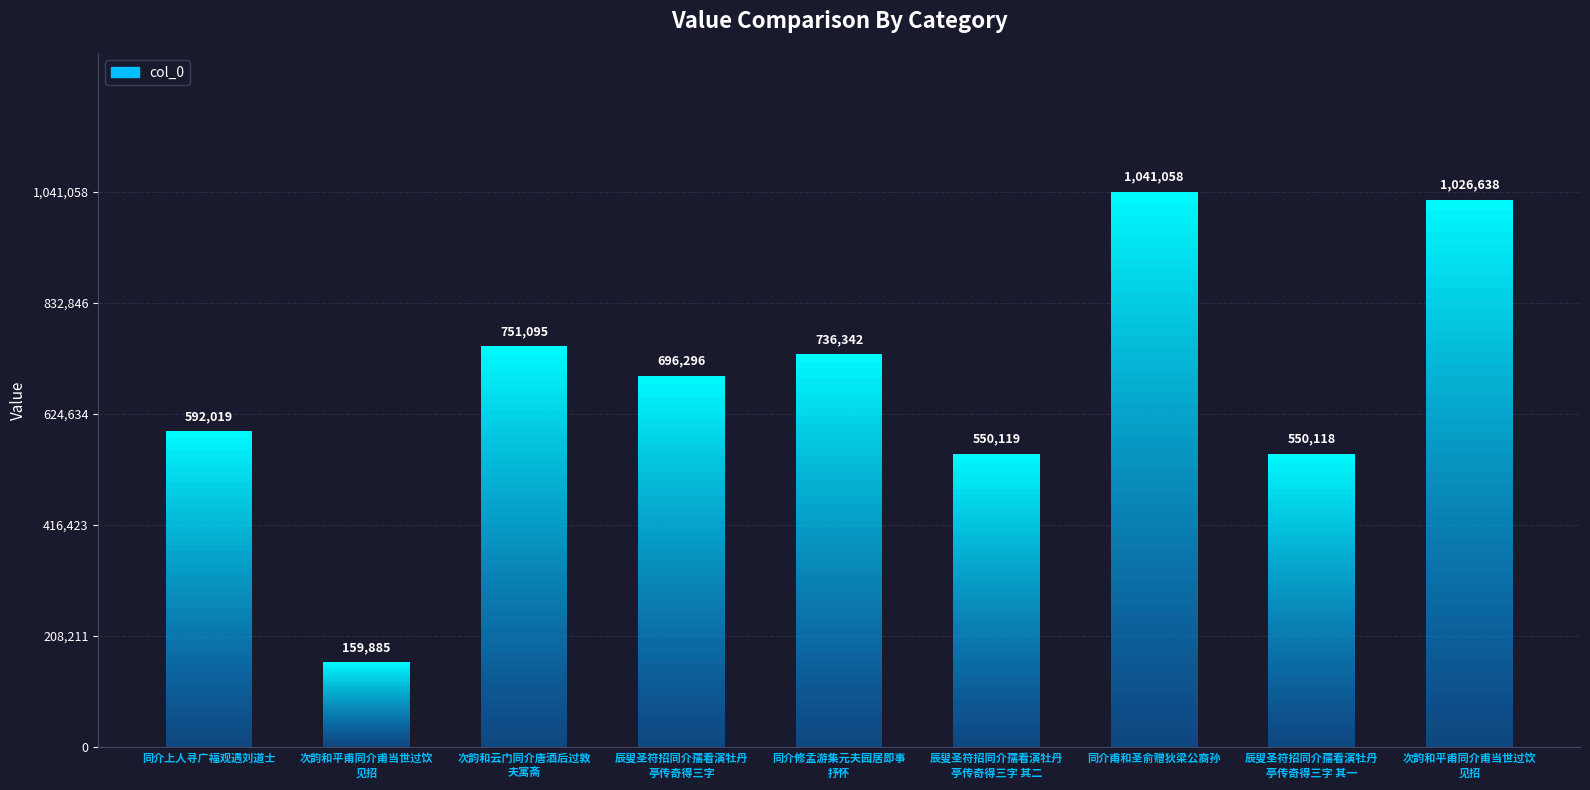

At which label is the value closest to 600471?

同介上人寻广福观遇刘道士